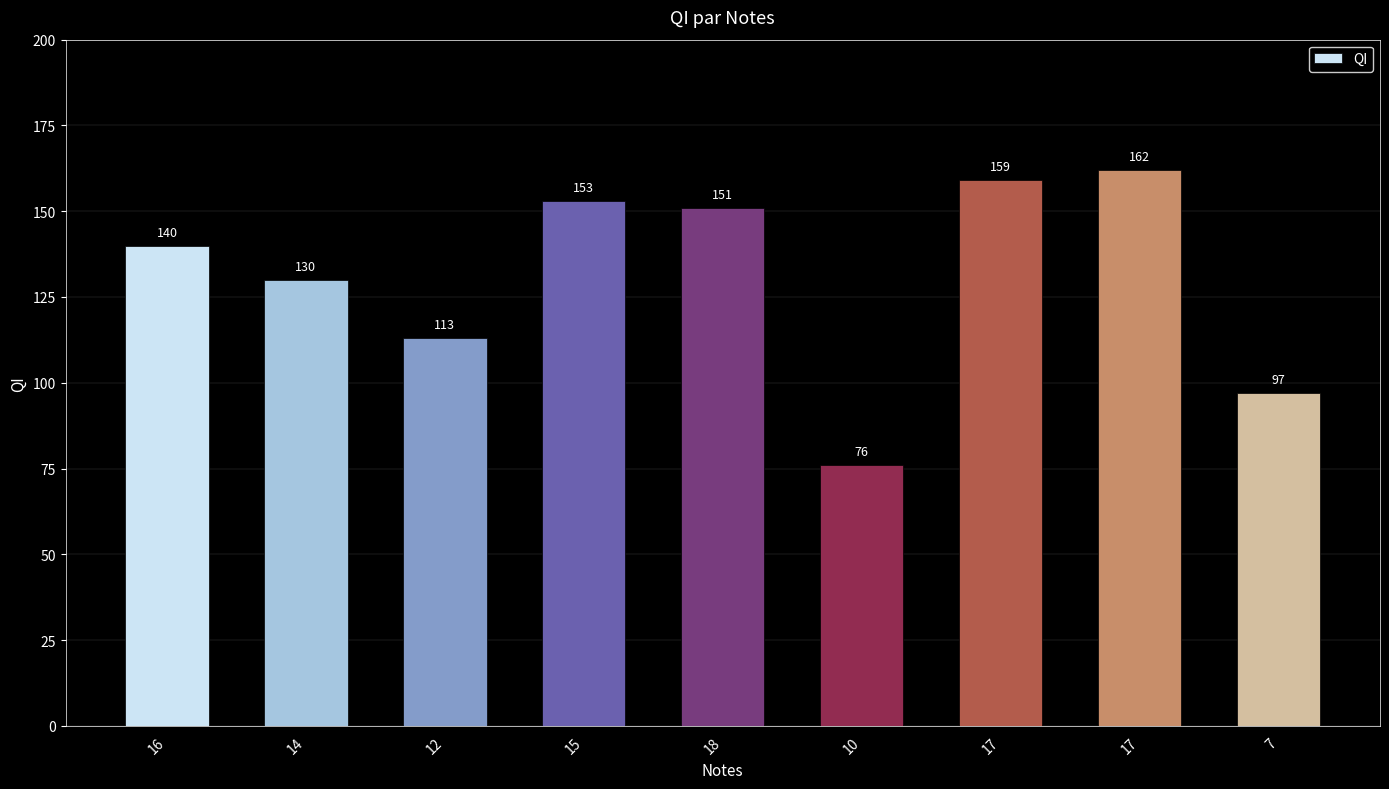

How many data points are less than 140?

4